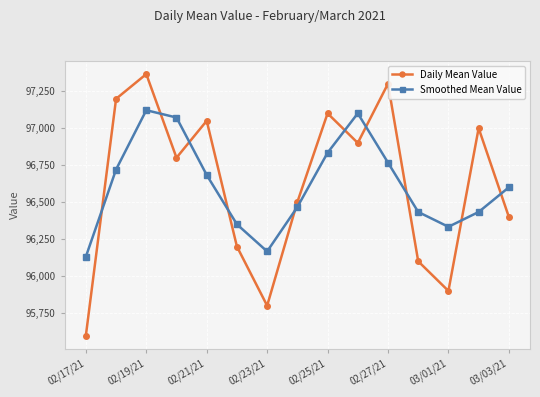

What is the minimum value shown in the chart?

95598.3